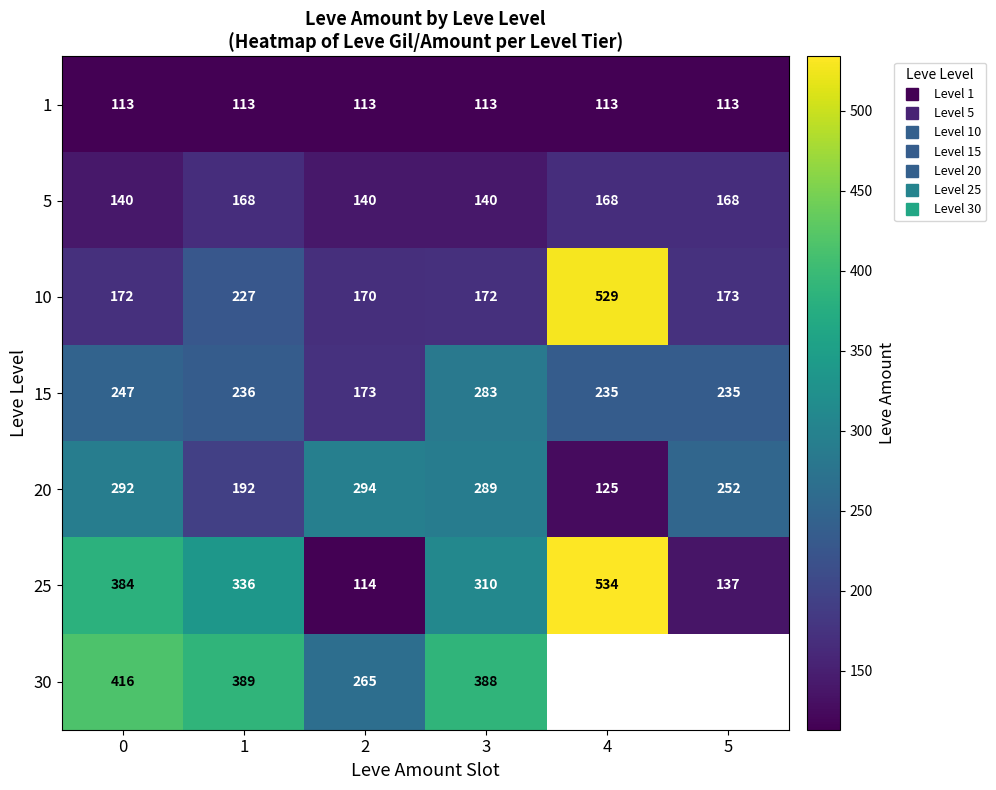

List the labels in order of 25 value, largest first.

4, 0, 1, 3, 5, 2